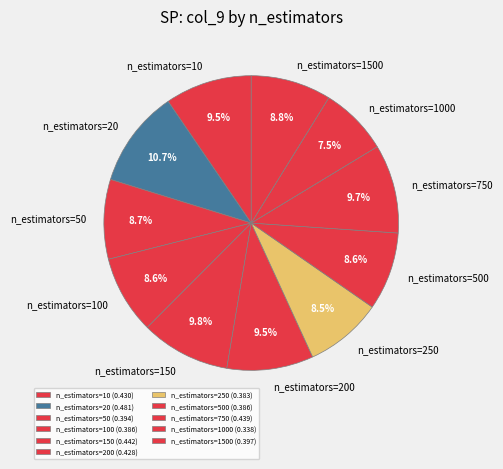

To the nearest percent, what is the average slice percentage?

9%